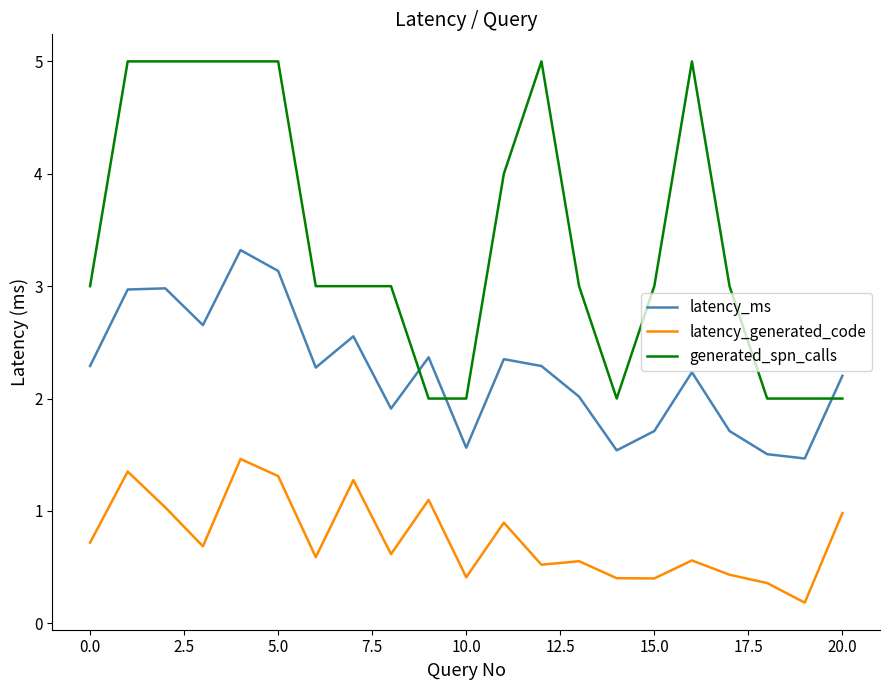

In latency_generated_code, how many points are lower than both neighbors (excluding endpoints)?

7